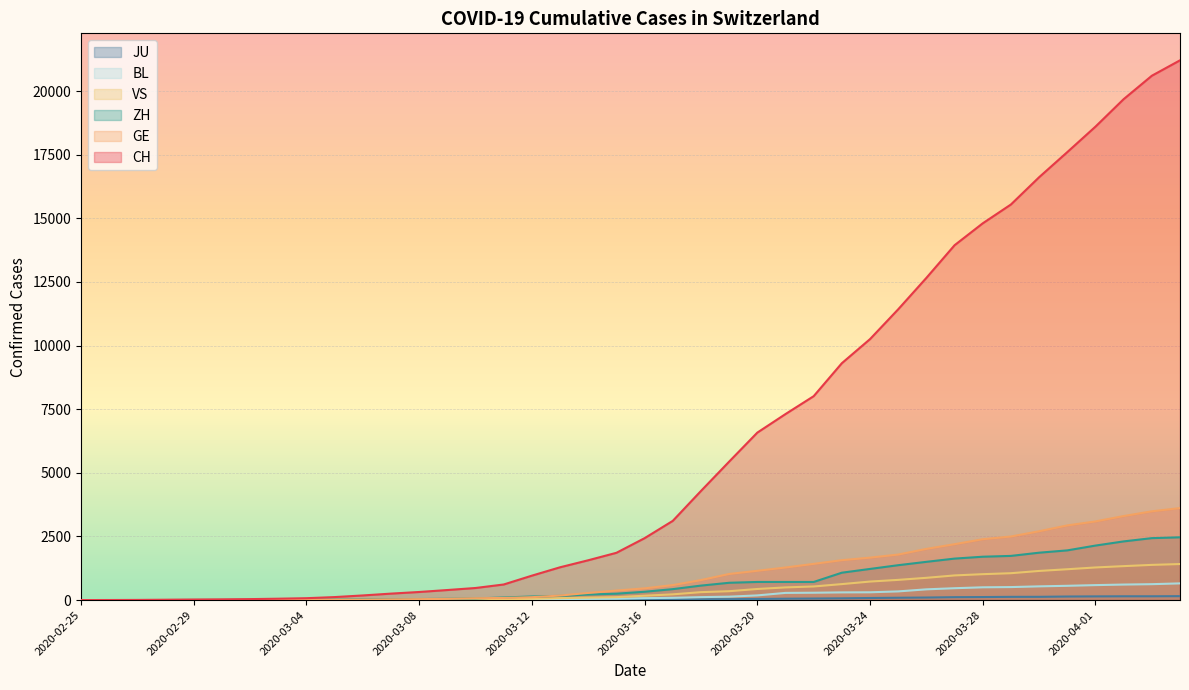

True or false: ZH has a value of 1 at 2020-02-25.

True